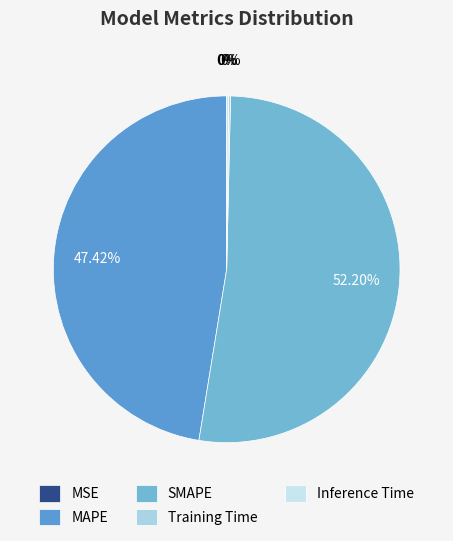

What is the change in value from MSE to MAPE?

+18.3